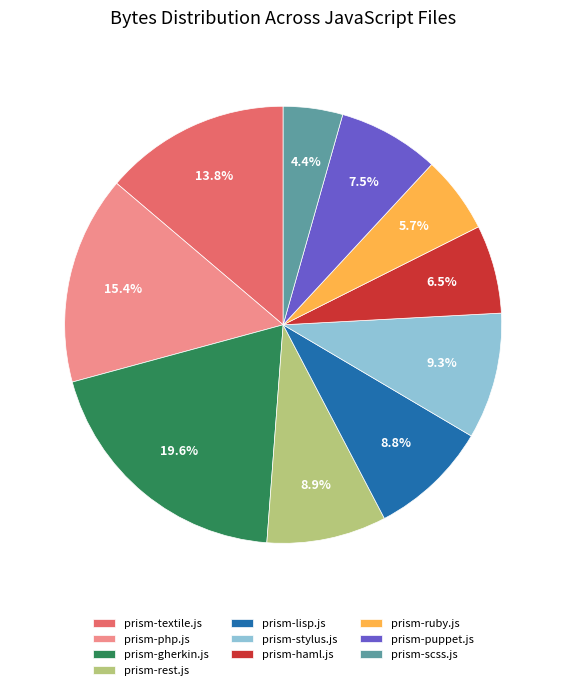

What is the smallest slice in the pie chart?

prism-scss.js